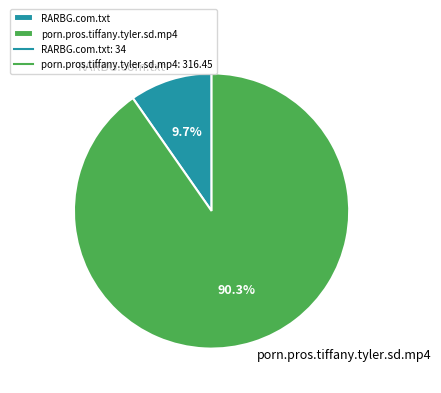

What percentage is the RARBG.com.txt slice, to the nearest percent?

10%